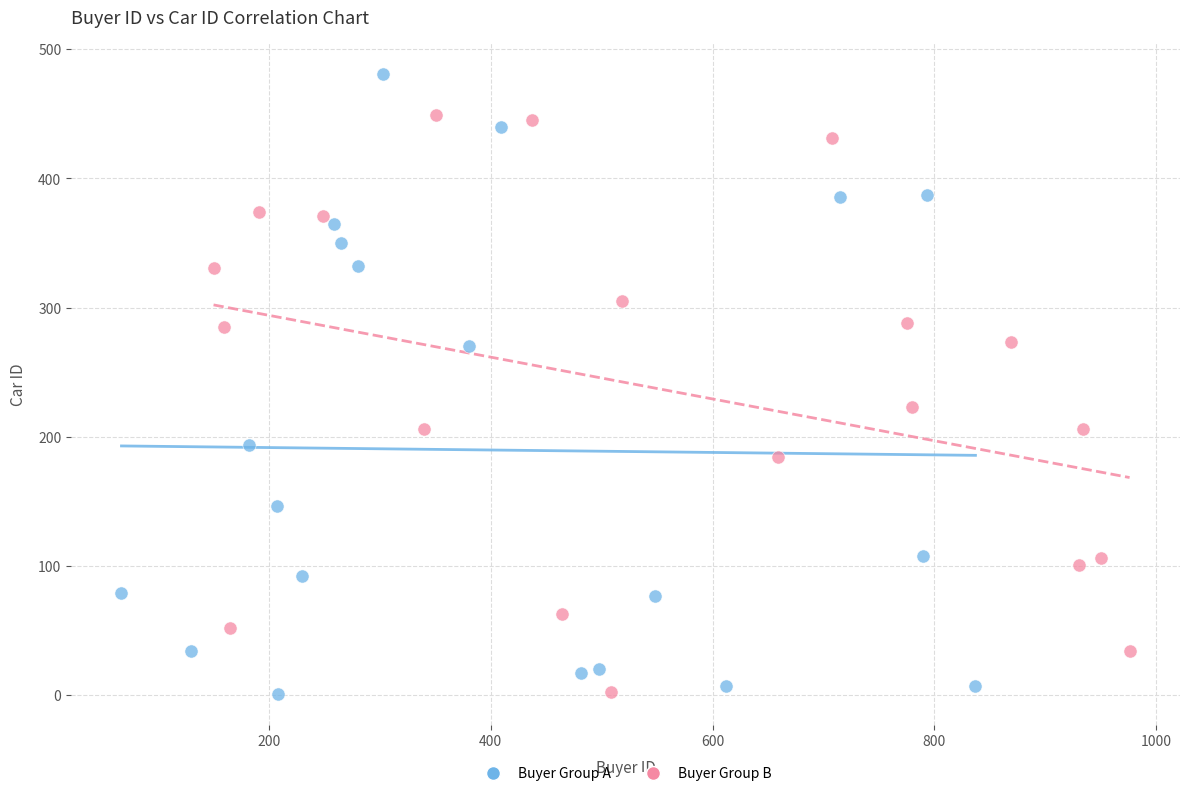

Which series has the widest spread of Y values?

Buyer Group A